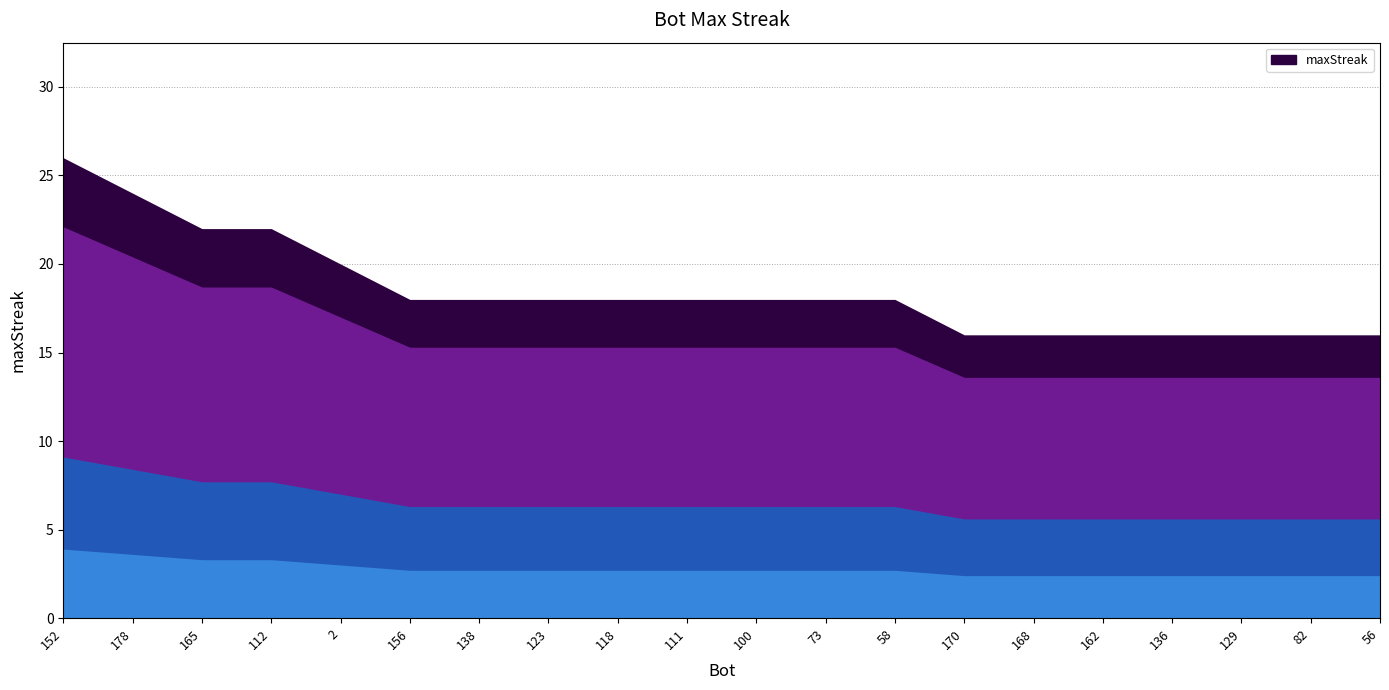

Count the number of categories in the chart.

20